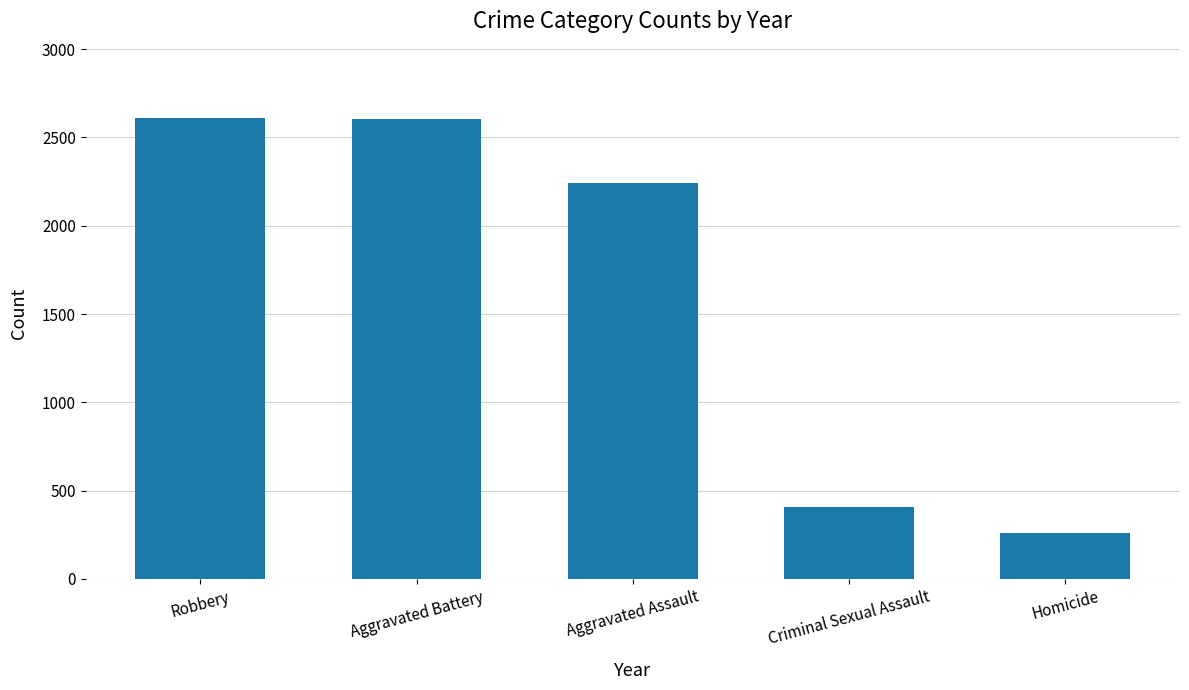

What is the change in value from Robbery to Criminal Sexual Assault?

-2202